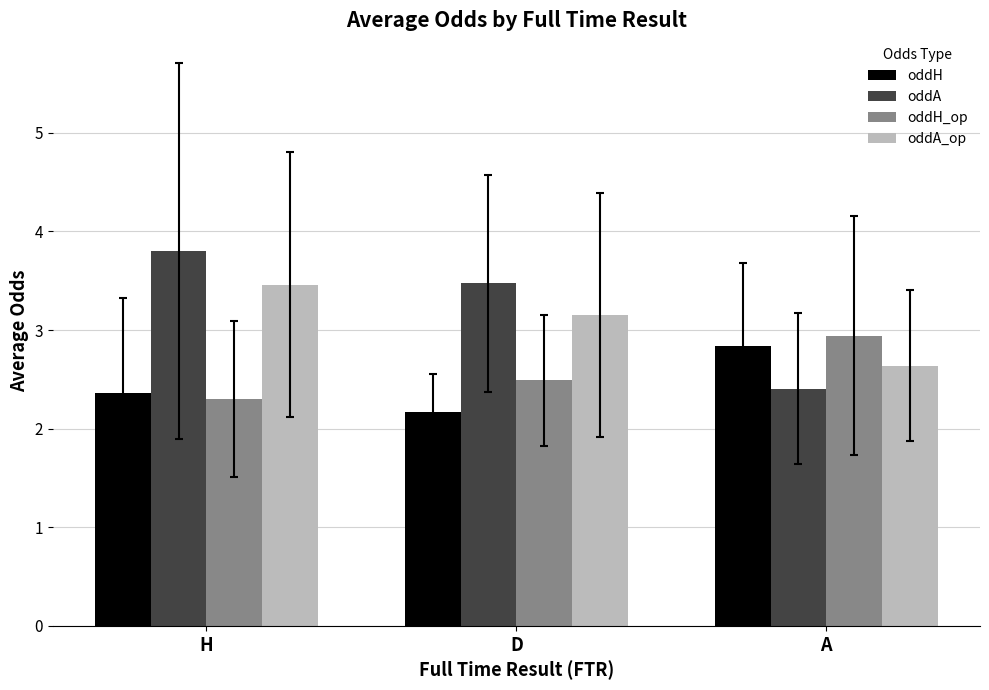

Is it true that oddH_op equals 2.3 at H?

True